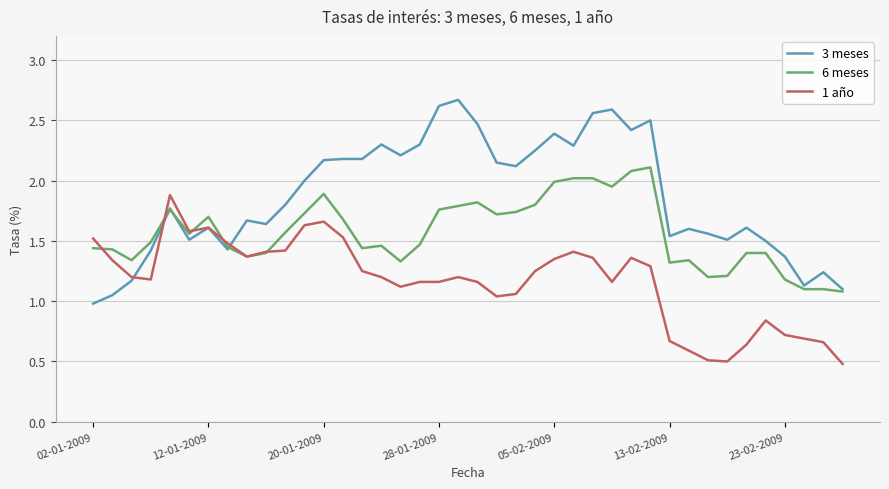

Which series has the largest total across all categories?

3 meses